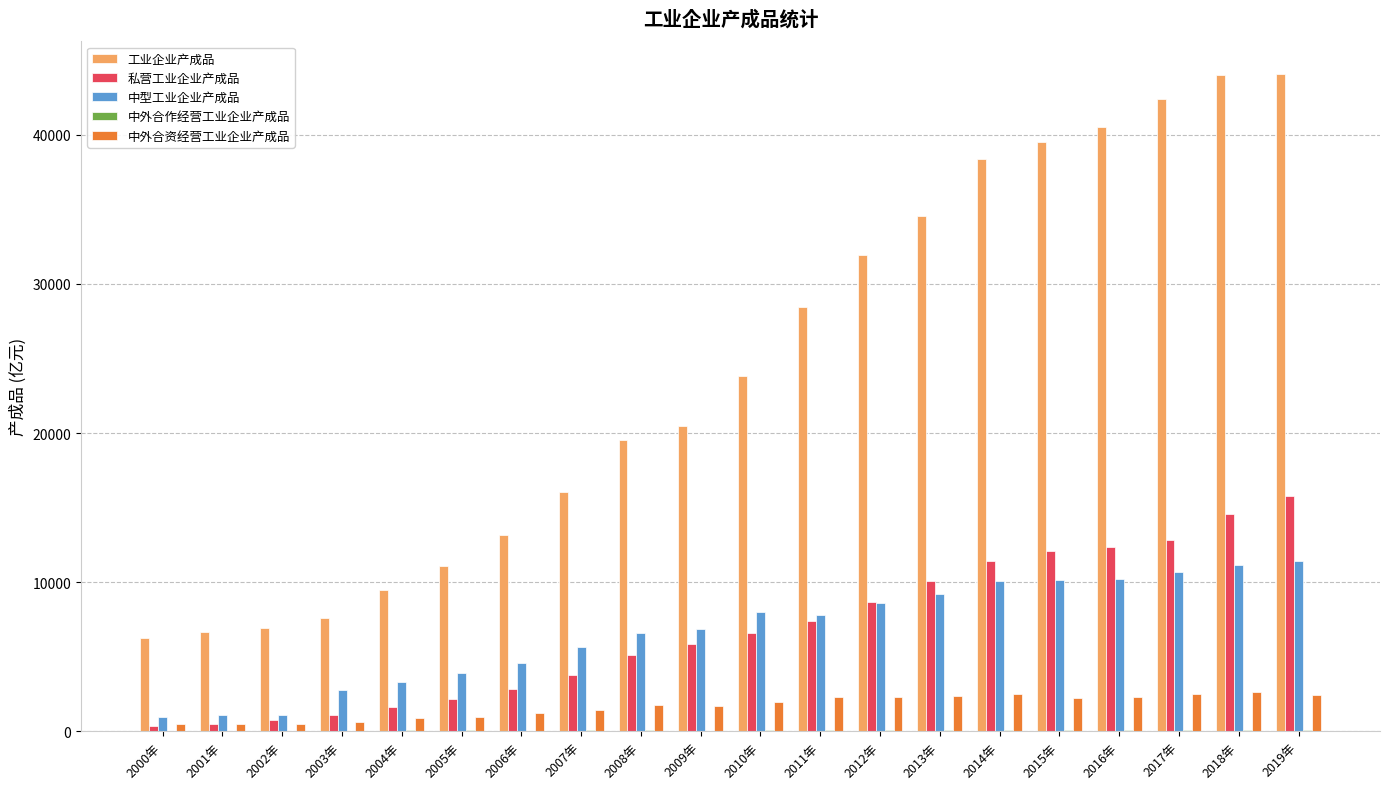

Which series has the largest total across all categories?

工业企业产成品